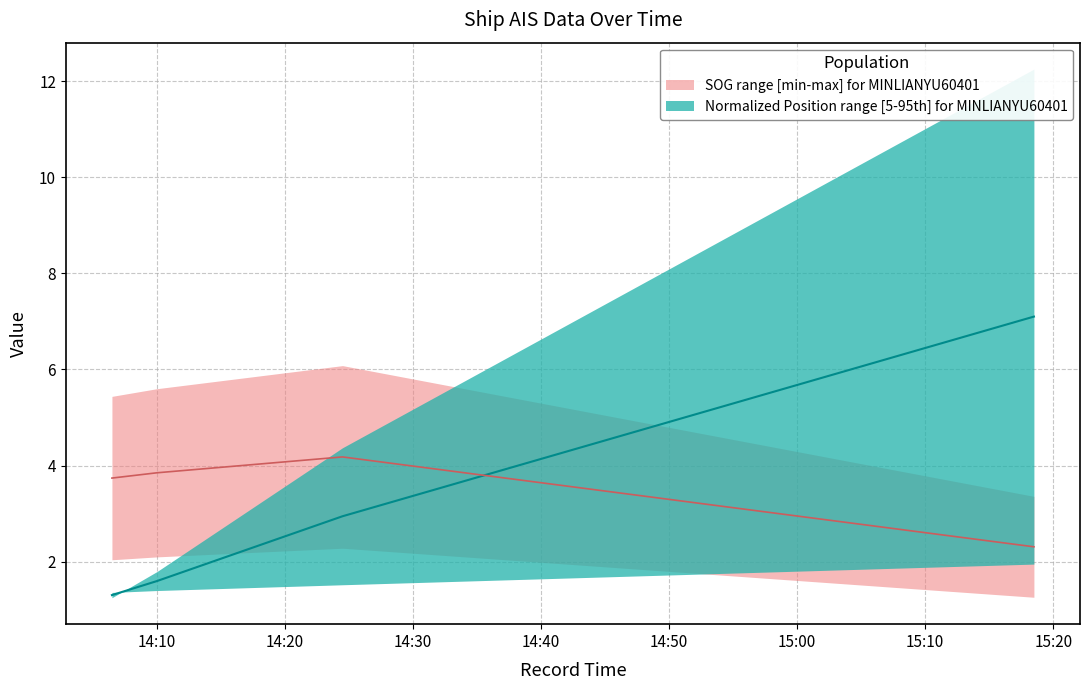

At which category is the sum across all series the highest?

2024-04-23 15:18:29